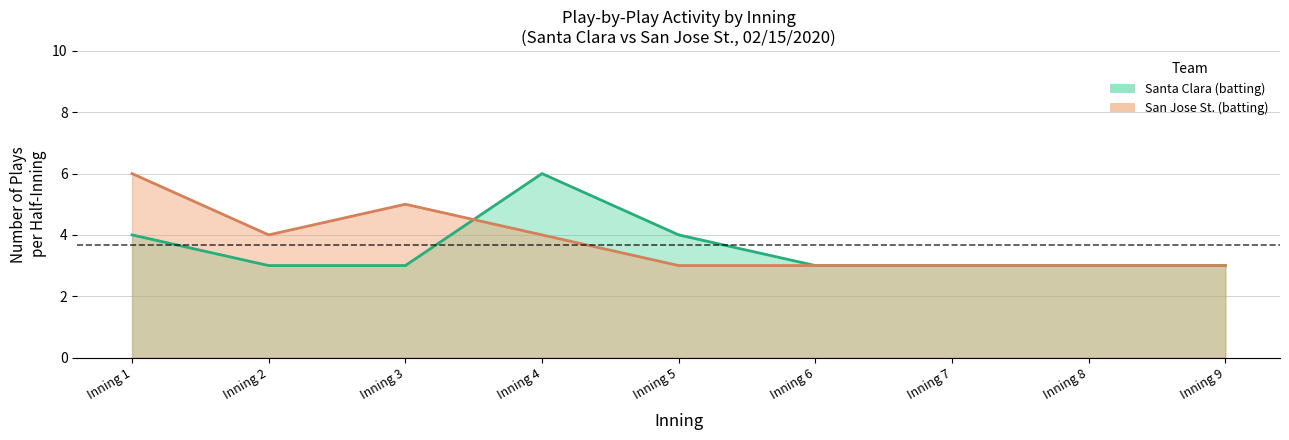

True or false: Santa Clara_lower and Santa Clara_mean cross at least once.

False